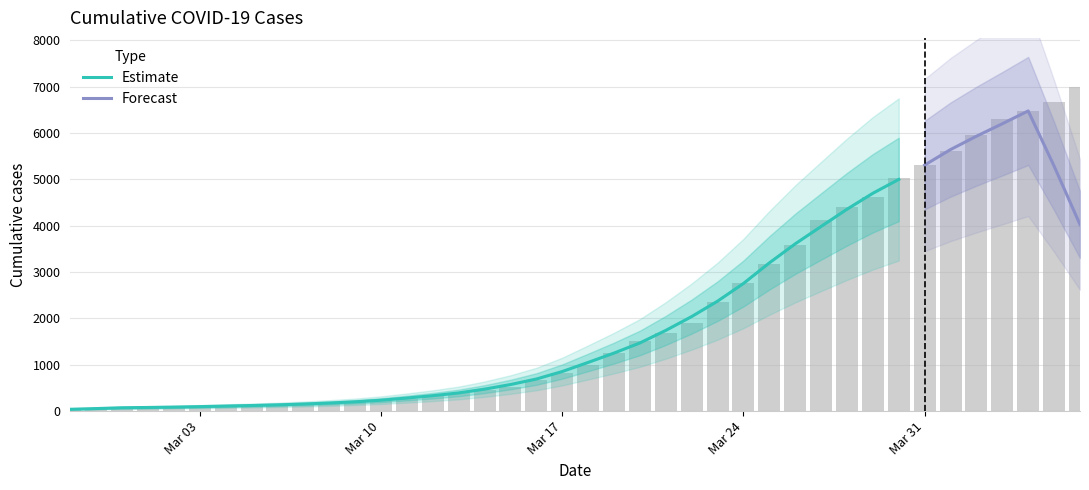

How many bars are there in total?

40